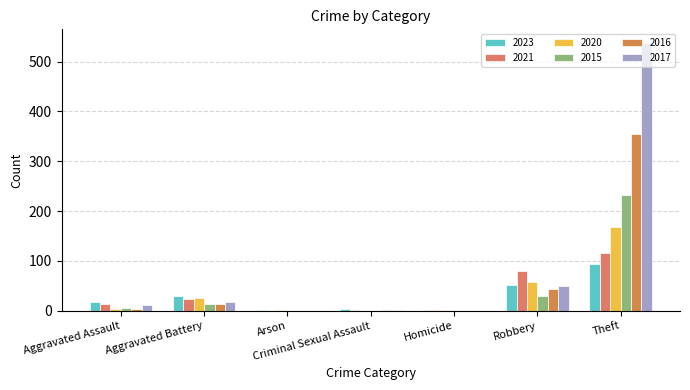

Count the number of categories in the chart.

7